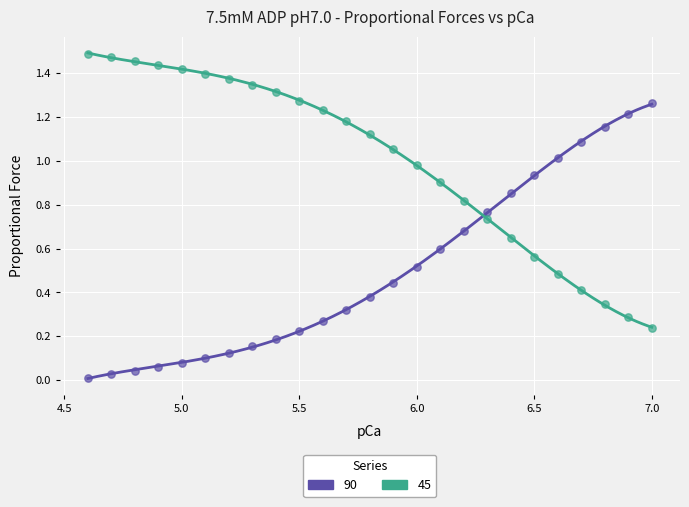

What is the X range (max minus min) for the scatter plot?

2.4